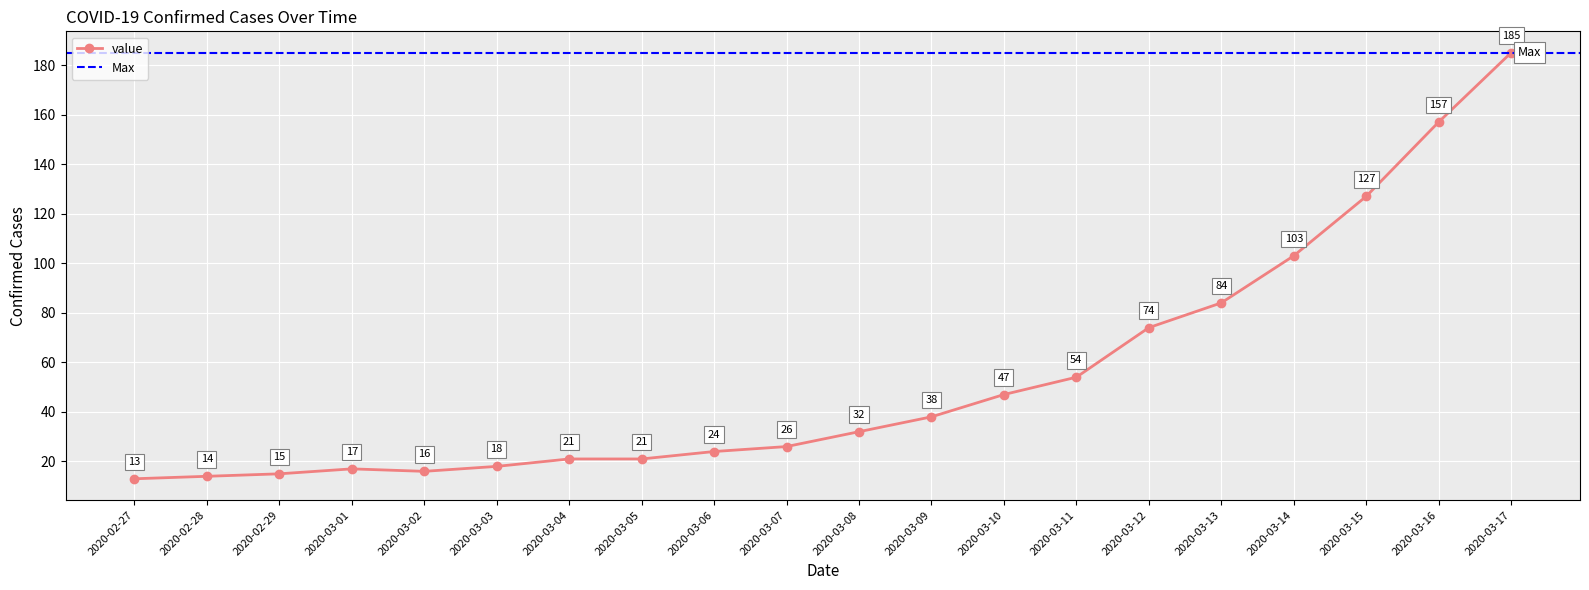

True or false: the data shows 84 at 2020-03-13.

True